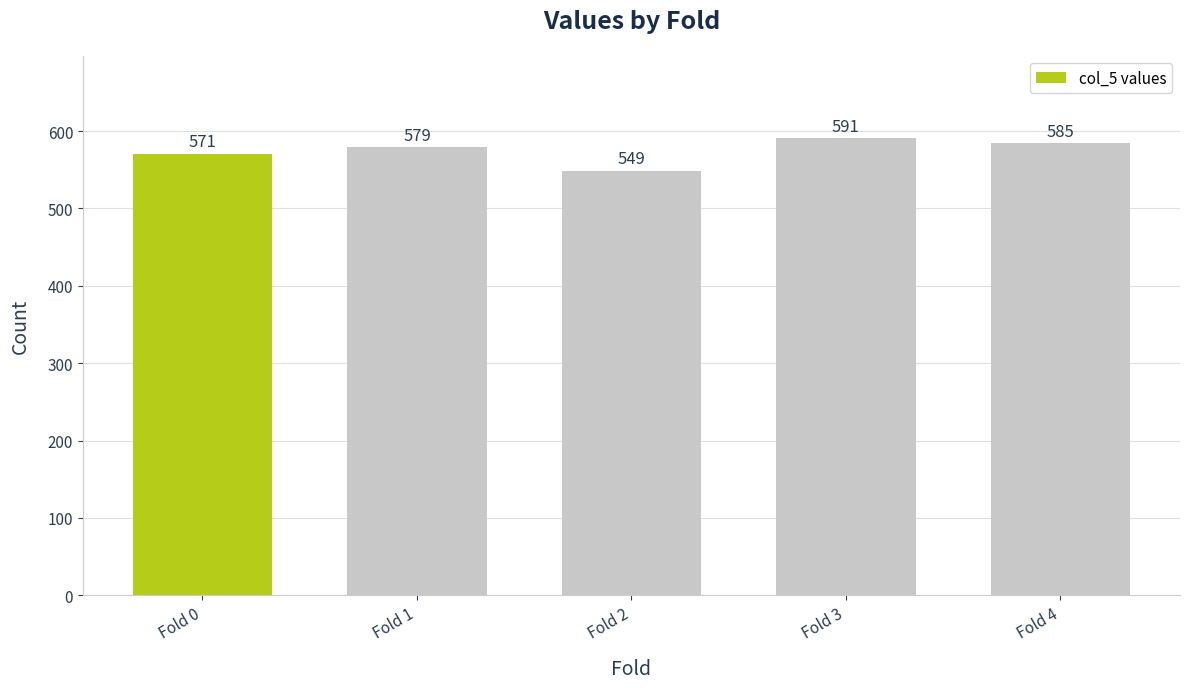

How many bars are there in total?

5